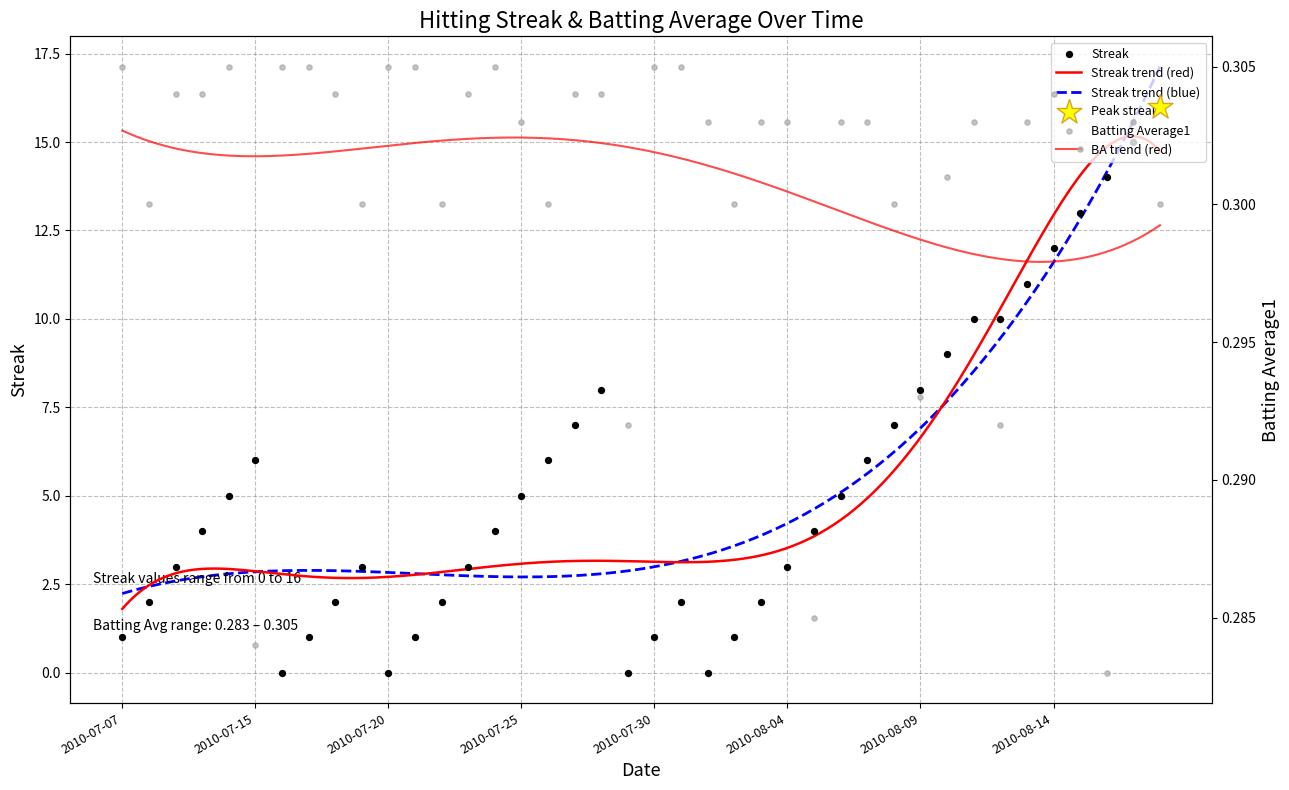

Is the value of Batting Average1 at 2010-07-15 greater than the value of Streak at 2010-07-20?

Yes